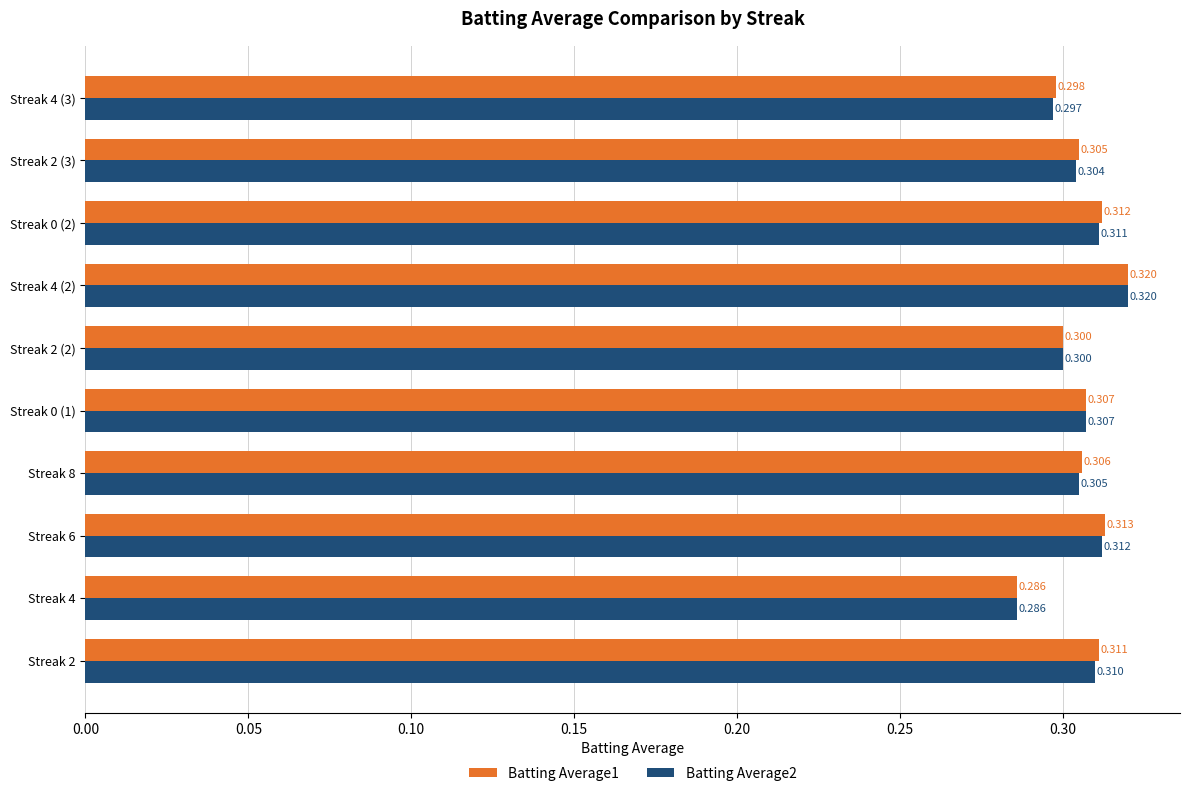

How many Batting Average1 values are between 0 and 1?

10